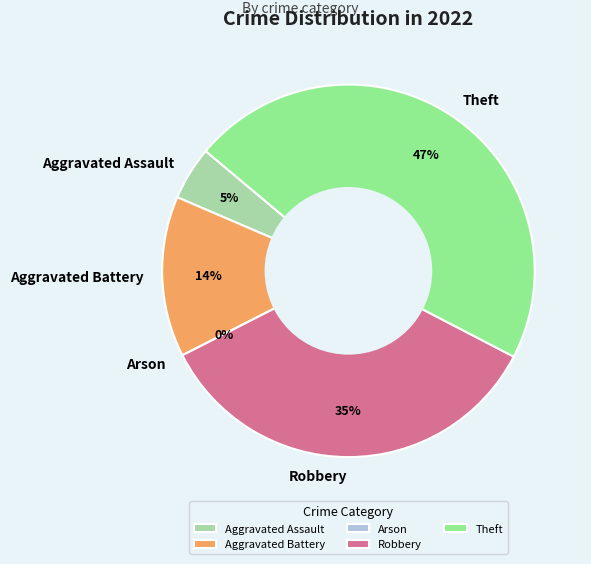

Which category has the biggest portion of the pie?

Theft